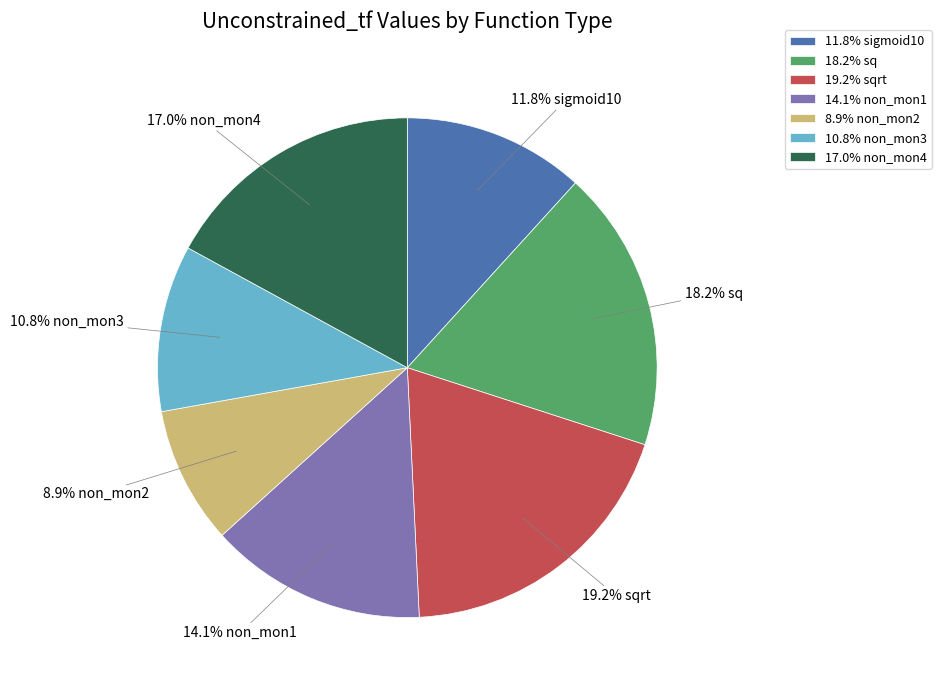

Does any single category account for the majority?

No